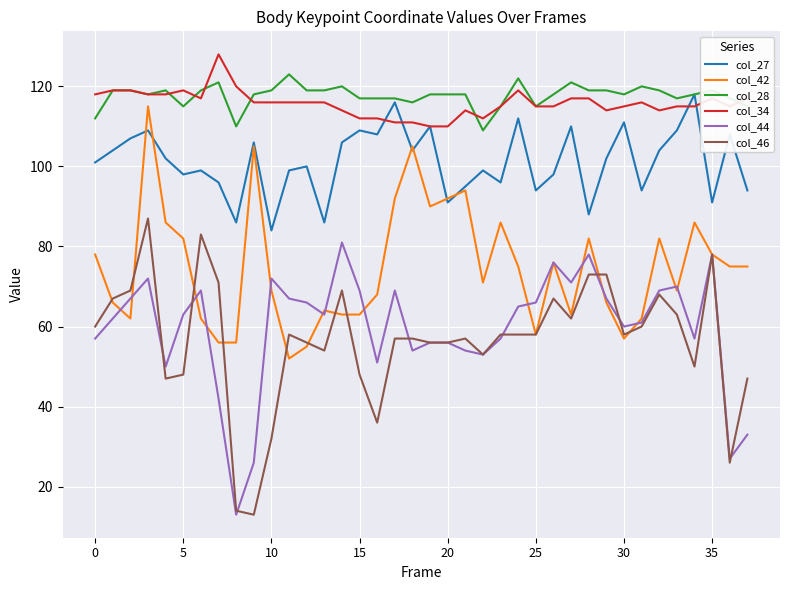

What is the smallest value displayed?

13